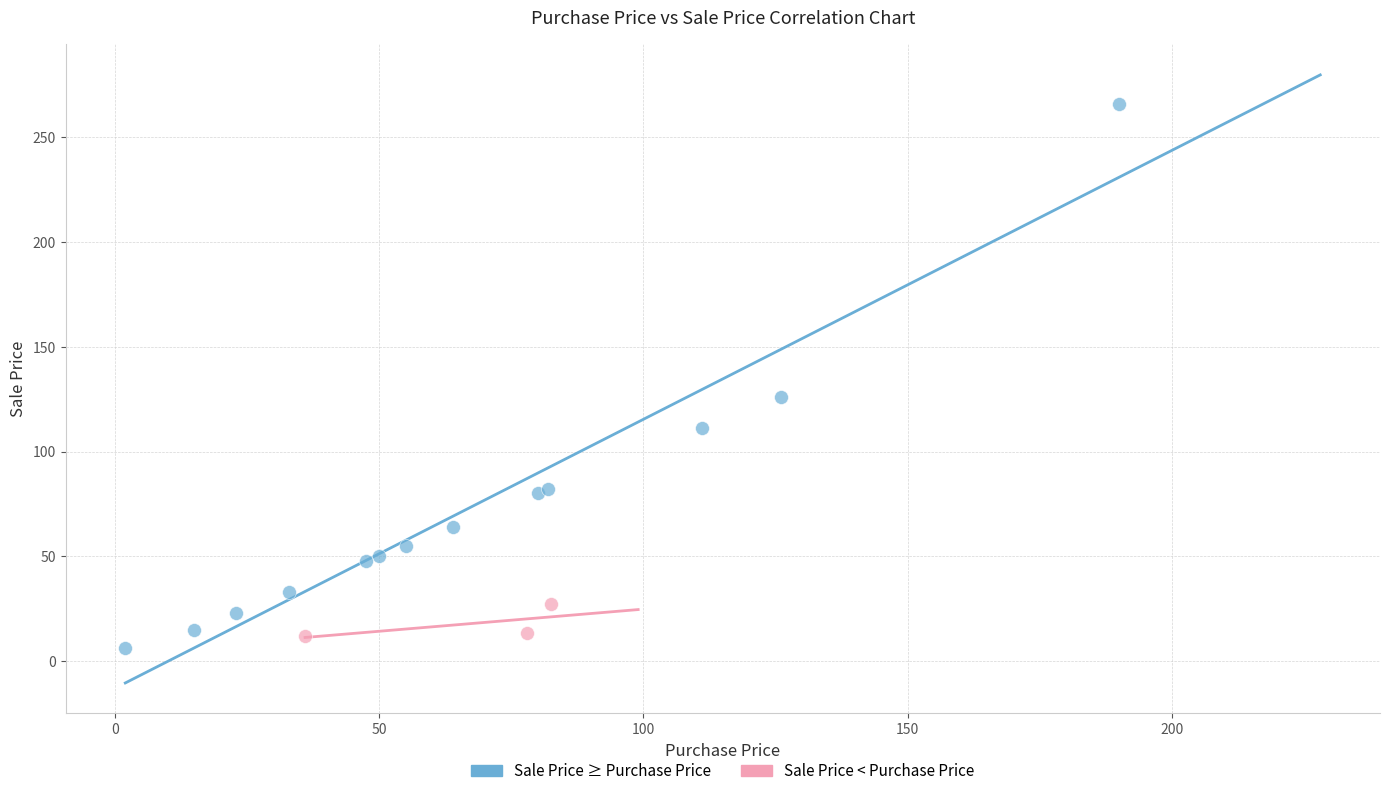

Which series reaches the minimum Y coordinate?

Sale Price ≥ Purchase Price